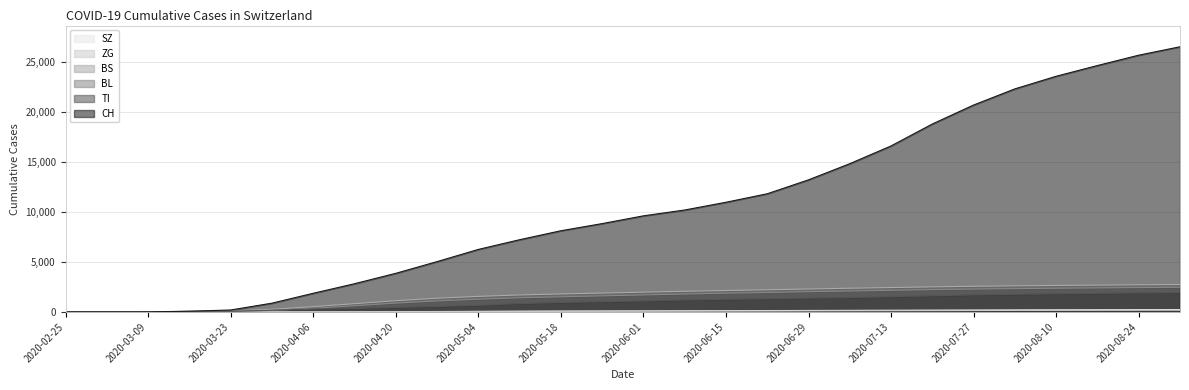

What is the label of the 11th point from the right?

2020-06-22